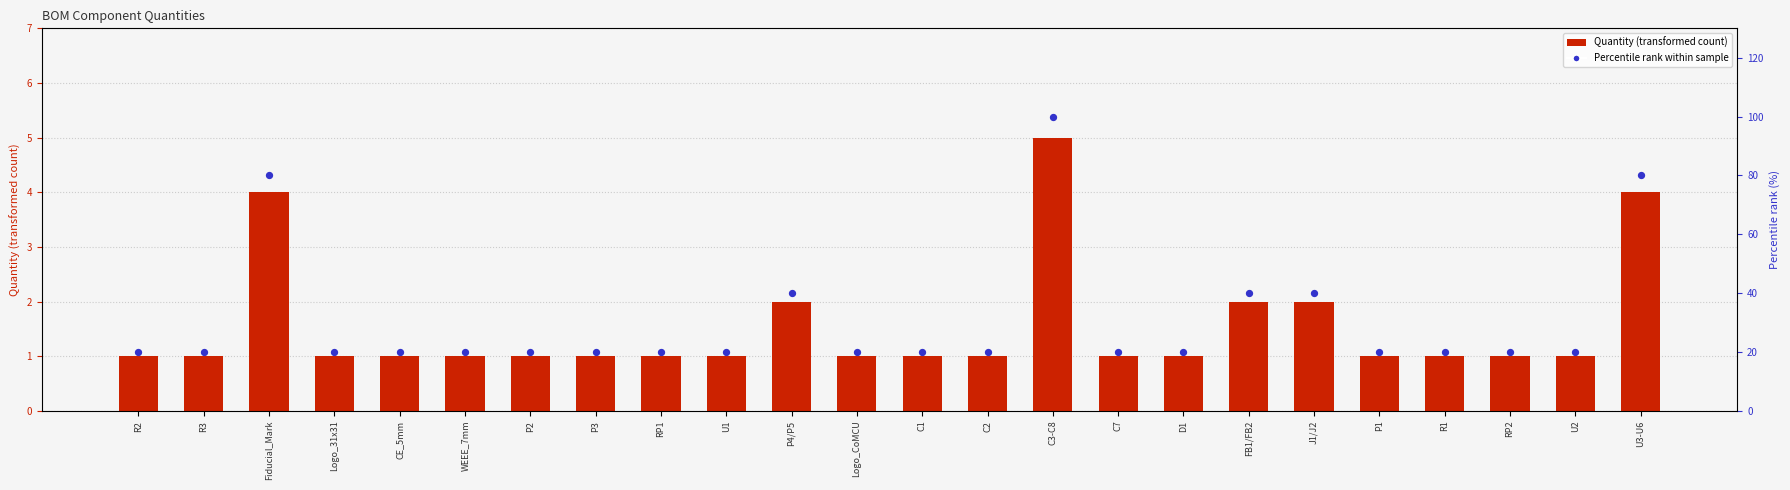

Which series contains the highest Y value?

Percentile rank within sample